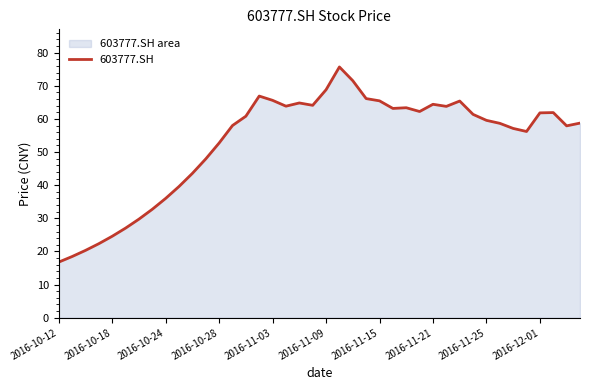

How many data points are above 60?

20